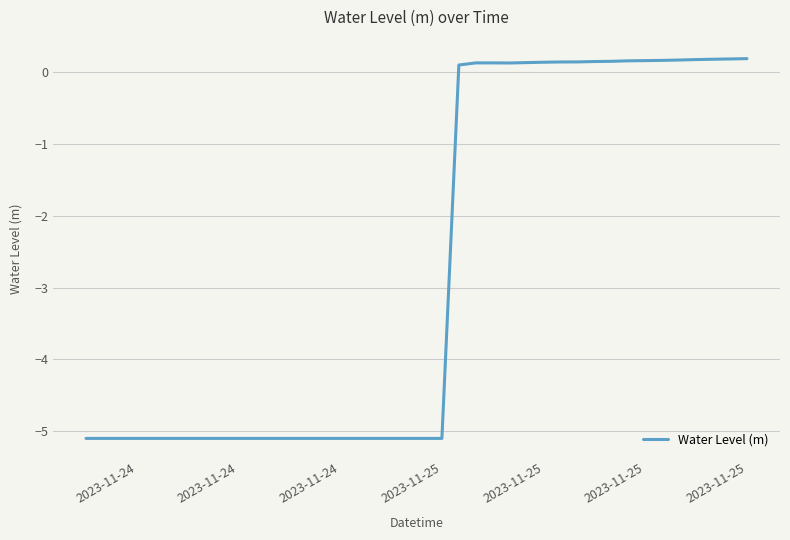

What is the smallest value displayed?

-5.1